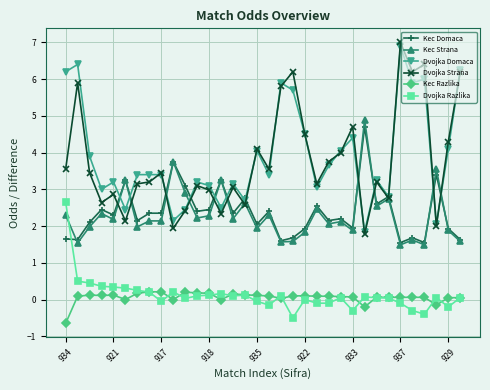

True or false: Kec Strana and Kec Razlika intersect in this chart.

False